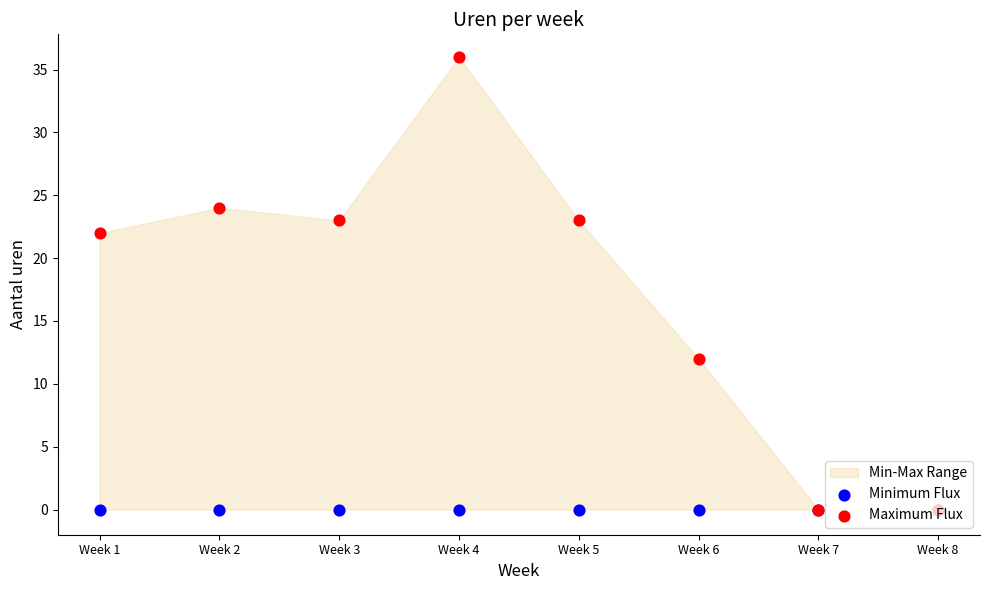

Which series reaches the maximum Y coordinate?

Maximum Flux